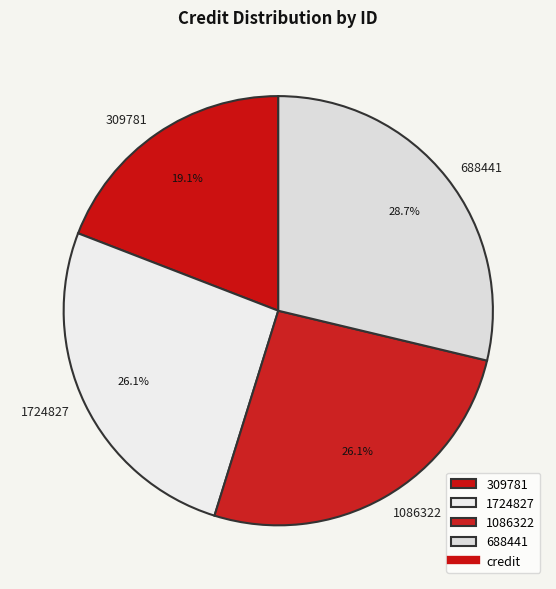

Which has a higher value, 688441 or 1724827?

688441